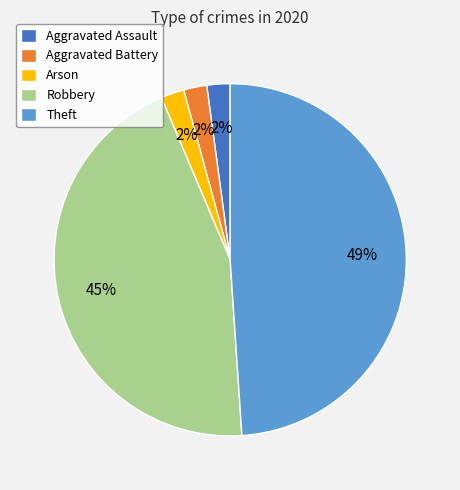

To the nearest percent, what is the difference between the Aggravated Battery and Theft slice percentages?

47%